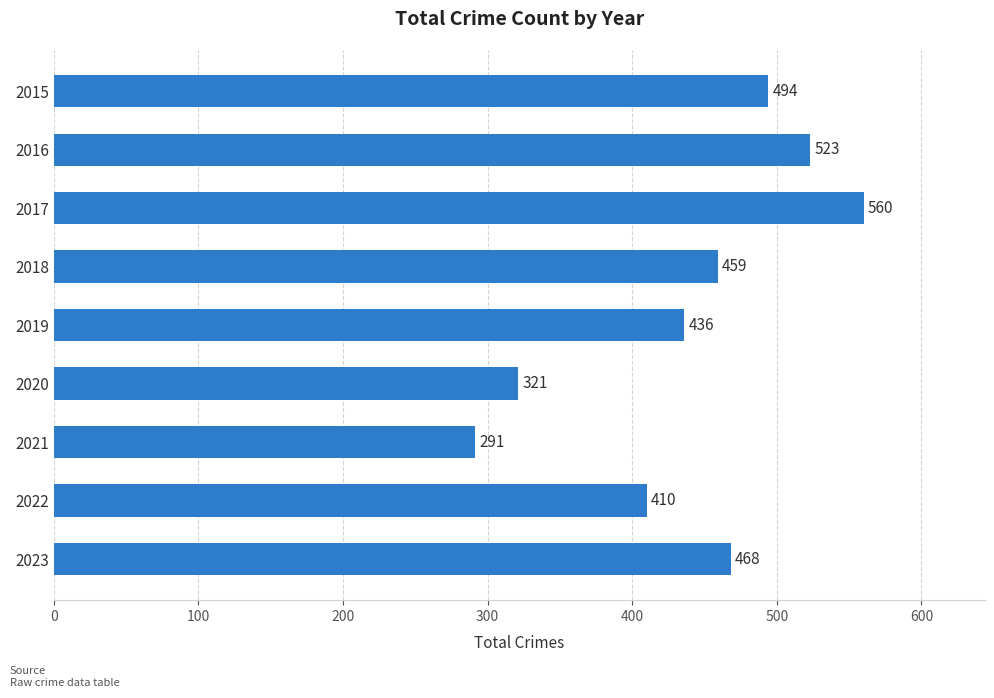

The chart shows a value of 410 at 2022. True or false?

True